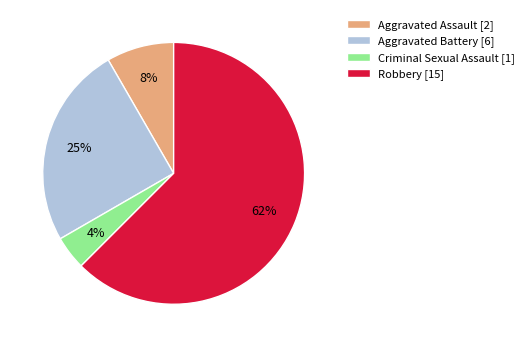

To the nearest percent, what is the difference between the Aggravated Battery and Aggravated Assault slice percentages?

17%